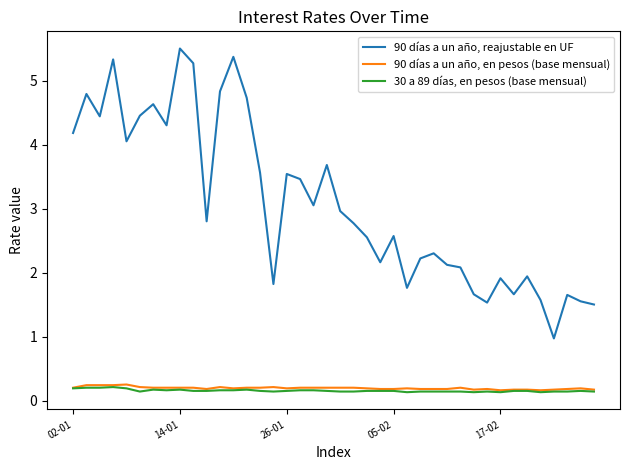

List the series in order of their peak value, lowest first.

30 a 89 días, en pesos (base mensual), 90 días a un año, en pesos (base mensual), 90 días a un año, reajustable en UF